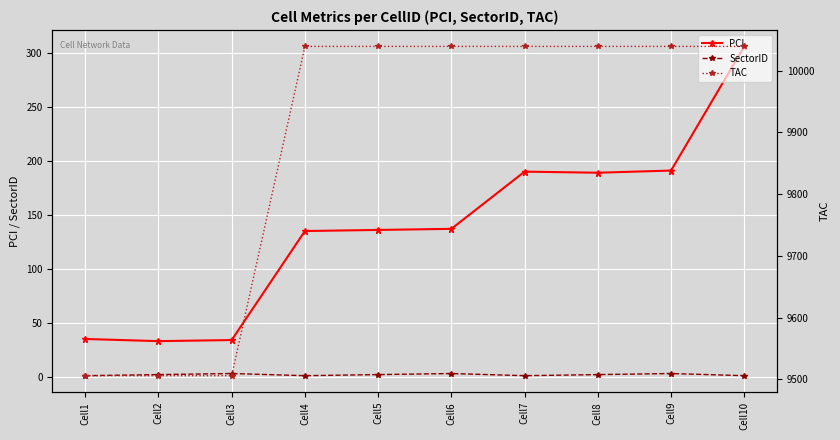

True or false: PCI and SectorID intersect in this chart.

False